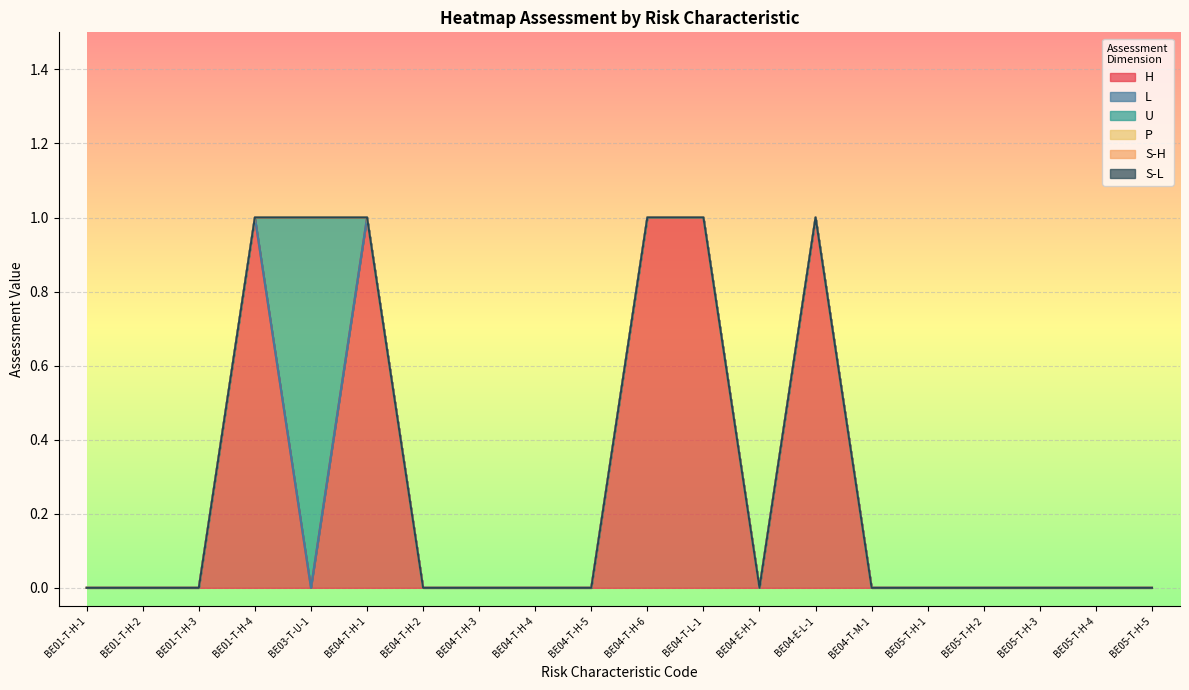

Does the chart display data point markers on the line(s)?

No